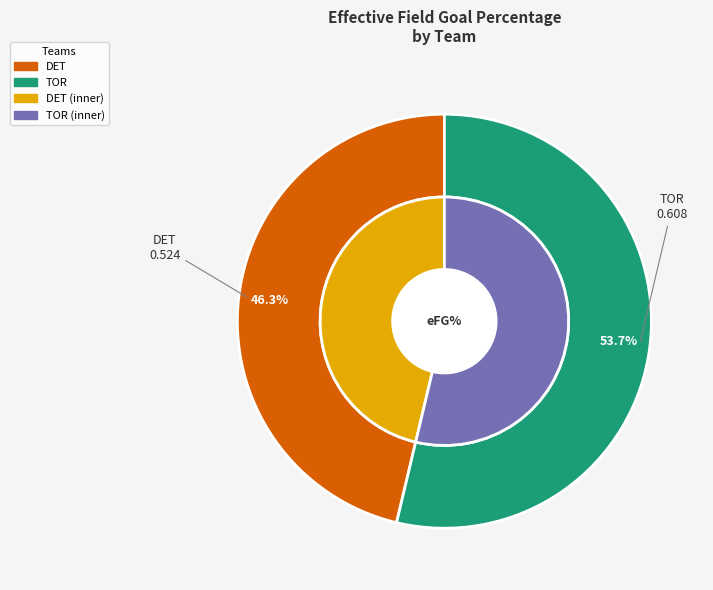

To the nearest percent, what is the difference between the TOR and DET slice percentages?

7%